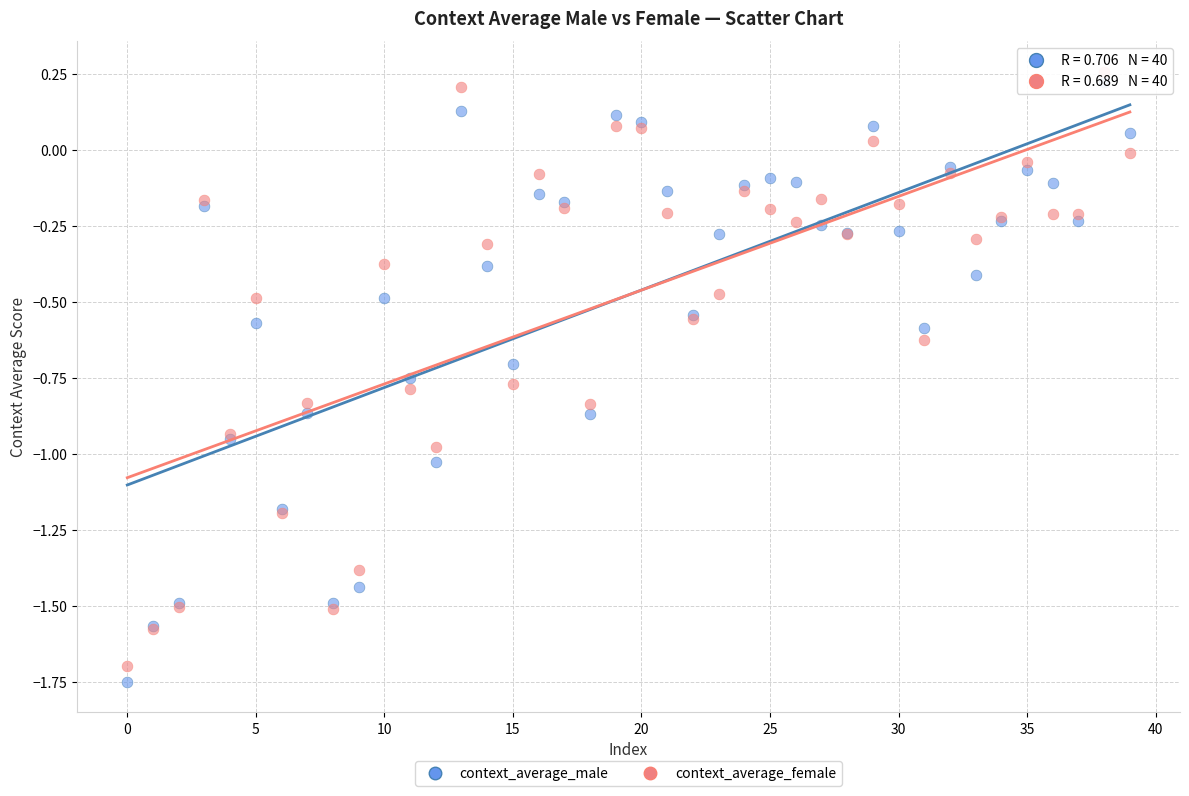

Which series contains the highest Y value?

context_average_female